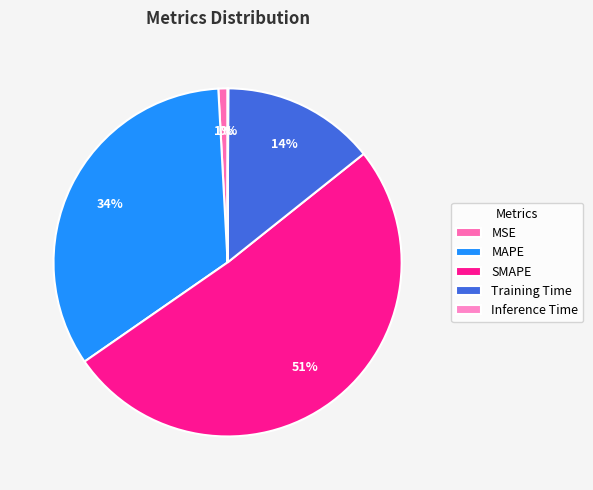

Which category accounts for the majority?

SMAPE